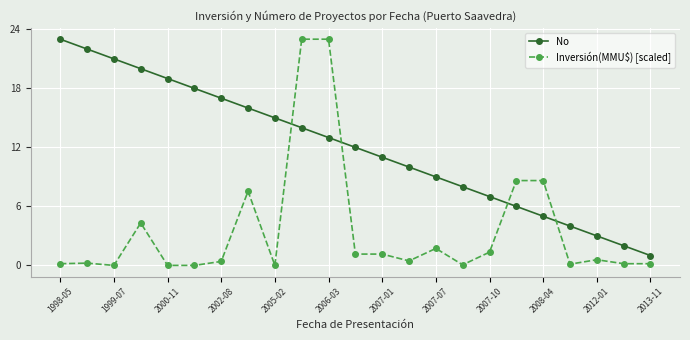

How many times do No and Inversión(MMU$) [scaled] cross each other?

4